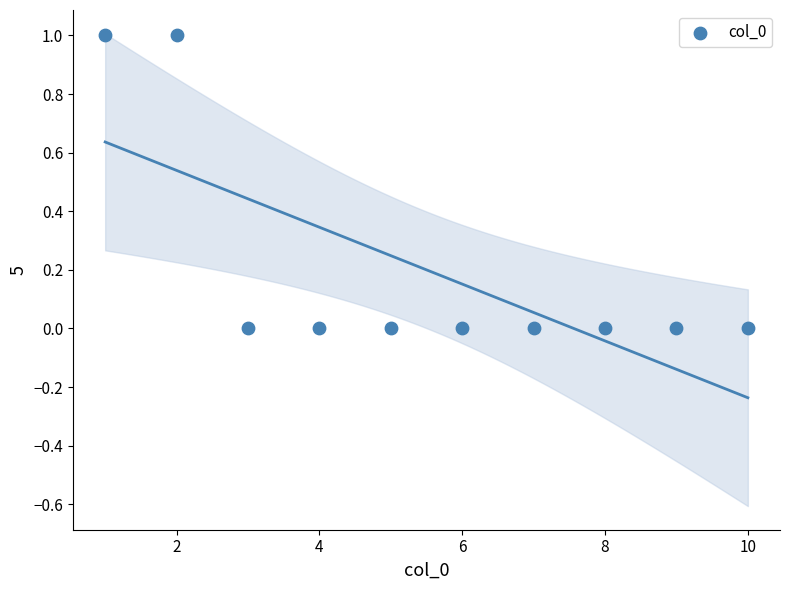

What is the range of X values (max minus min)?

9